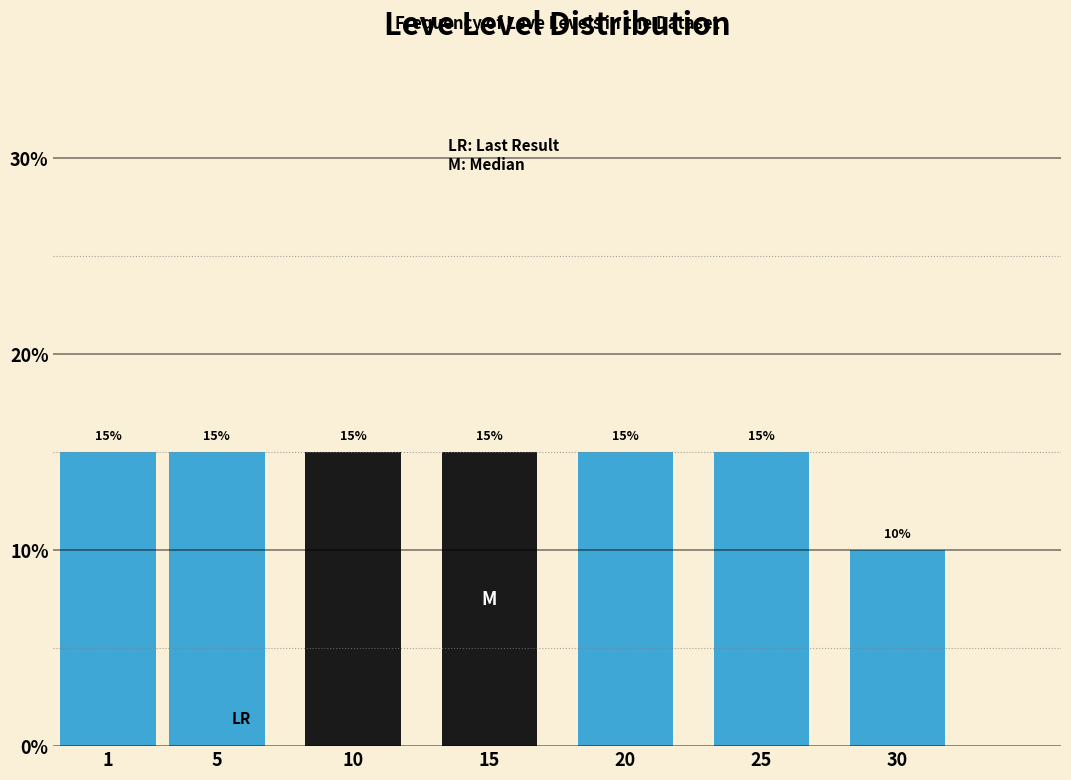

Reading right to left, list all the values displayed in this chart.

10	15	15	15	15	15	15